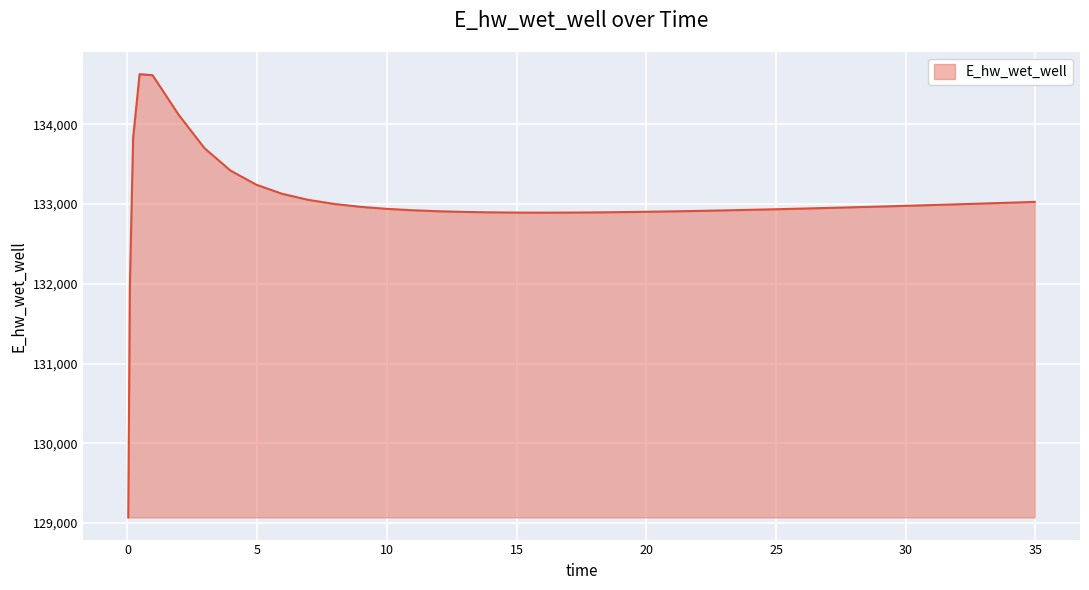

What is the greatest value displayed?

134628.1